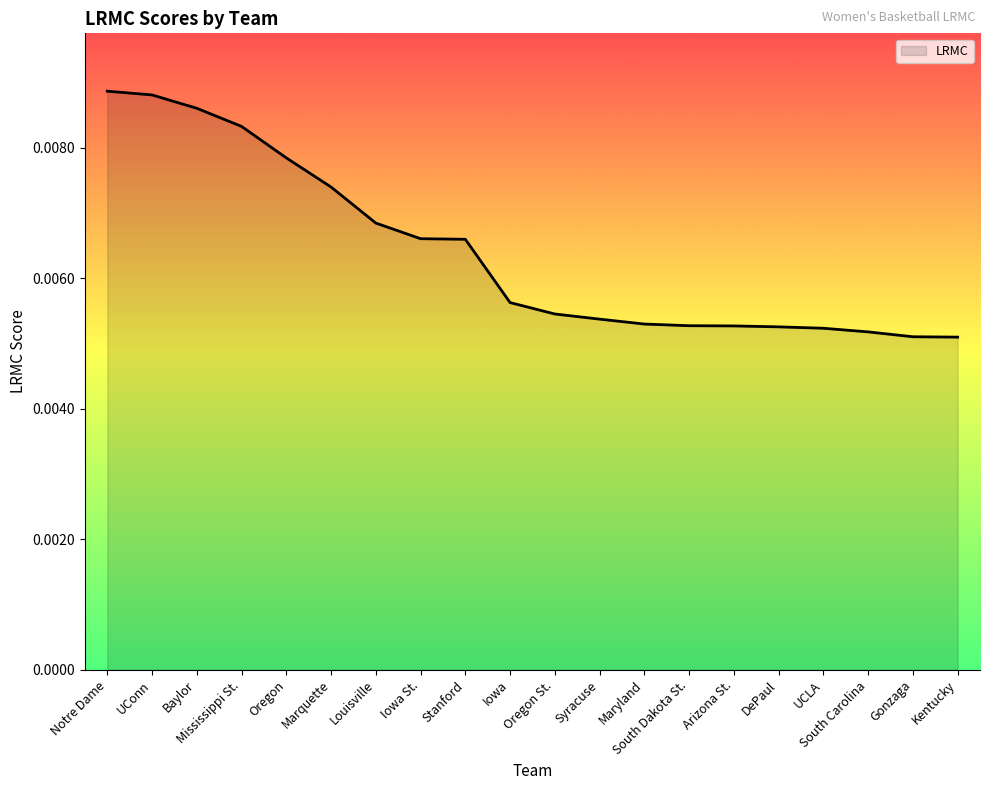

Between Baylor and Maryland, which is larger?

Baylor